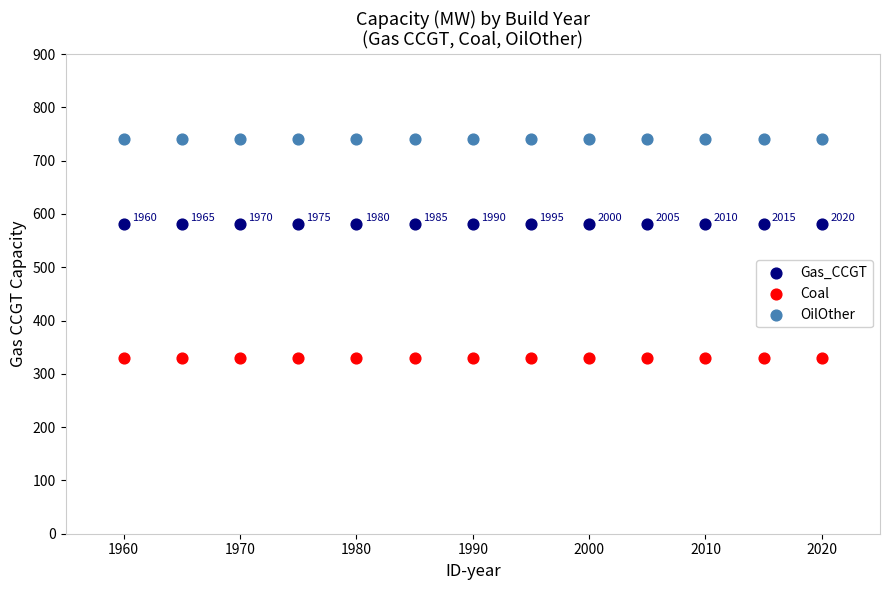

Which series contains the lowest Y value?

Coal